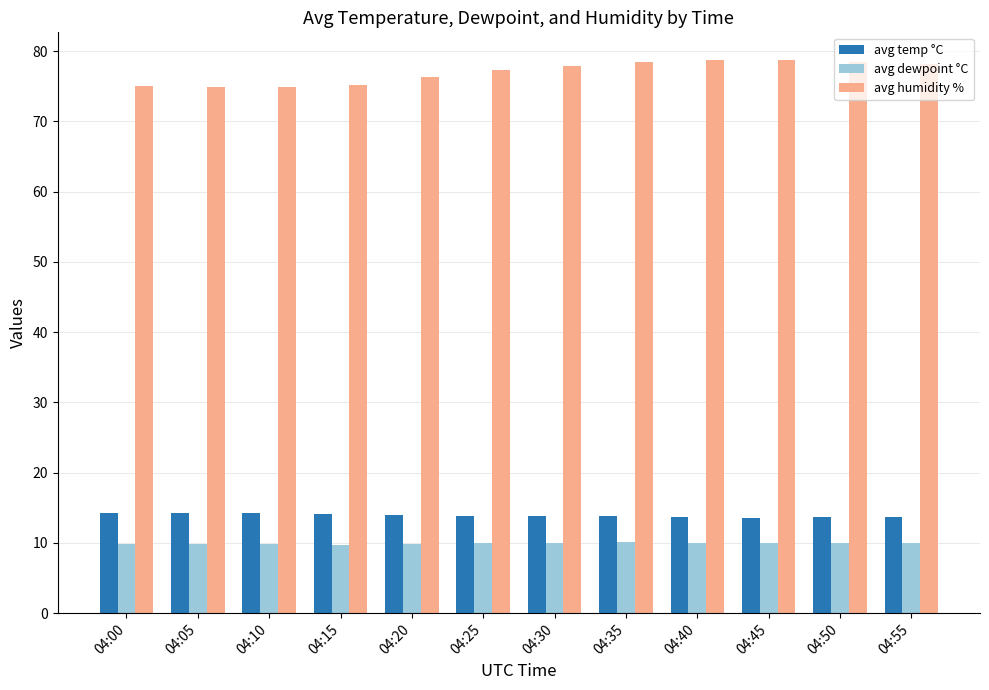

What is the minimum value shown in the chart?

9.8